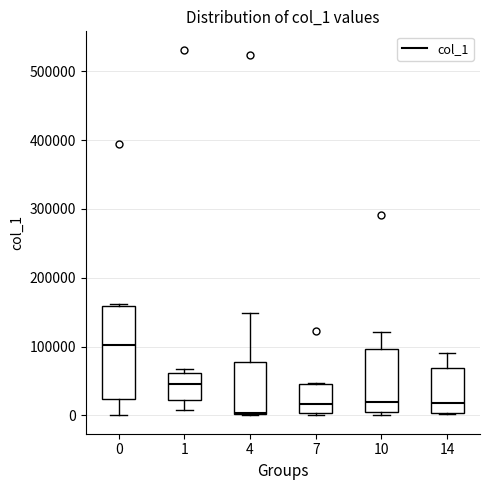

Which box is the tallest, from its lower edge to its upper edge?

0